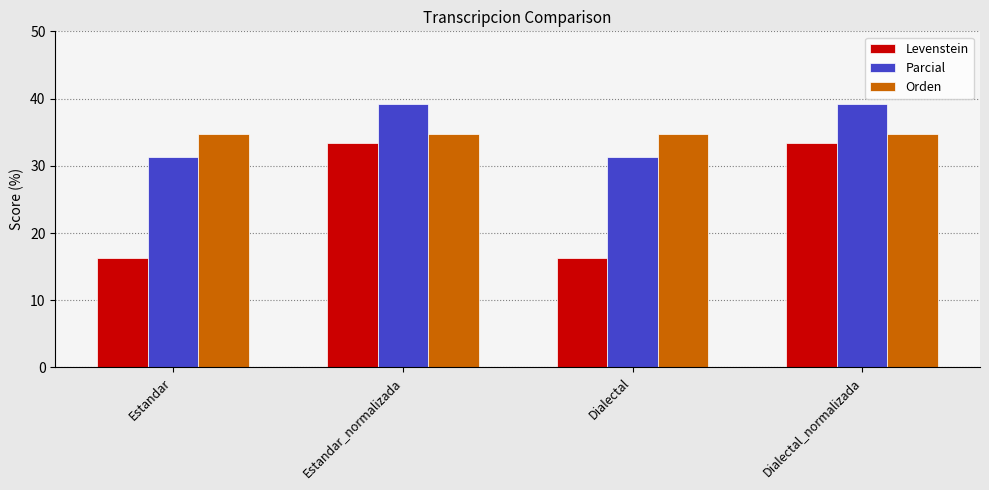

What is the sum of the Parcial values at Estandar and Estandar_normalizada?

70.4